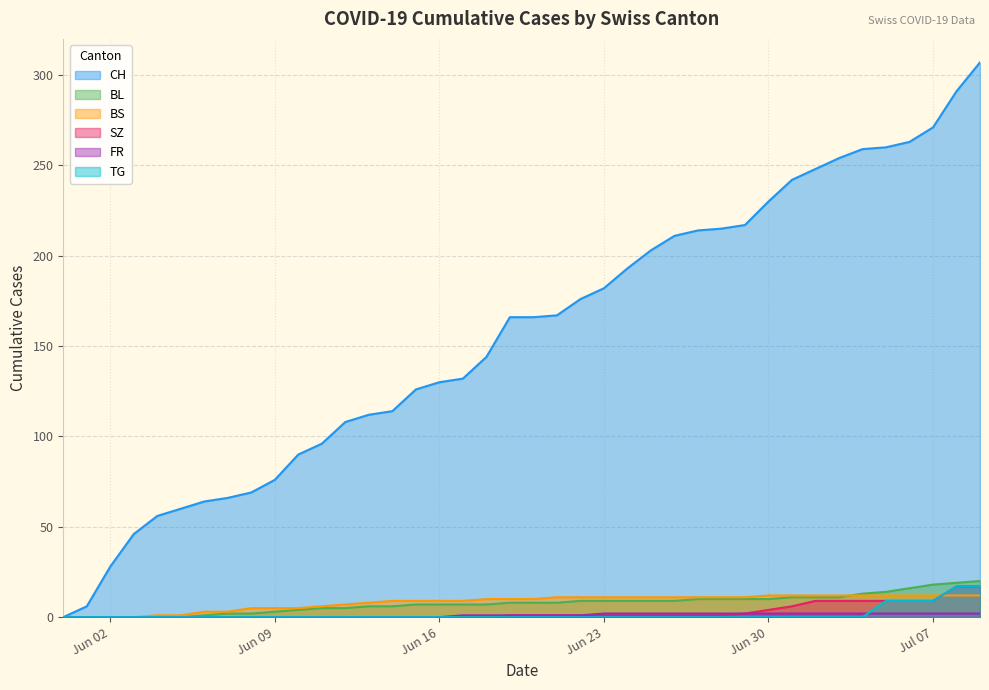

Which series has the largest total across all categories?

CH